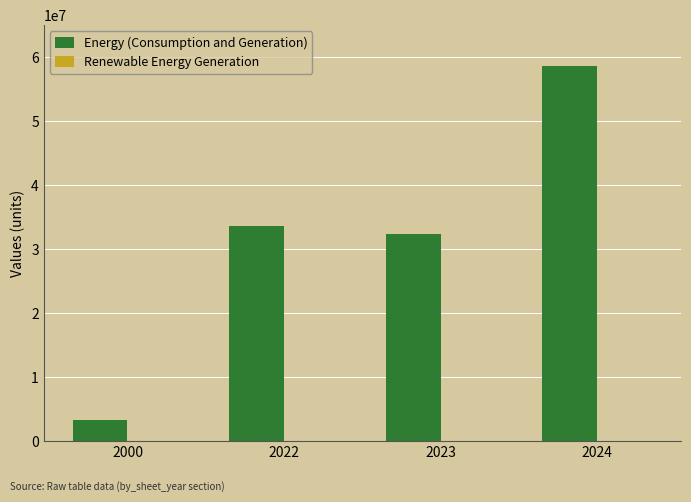

Which series has the largest total across all categories?

Energy (Consumption and Generation)